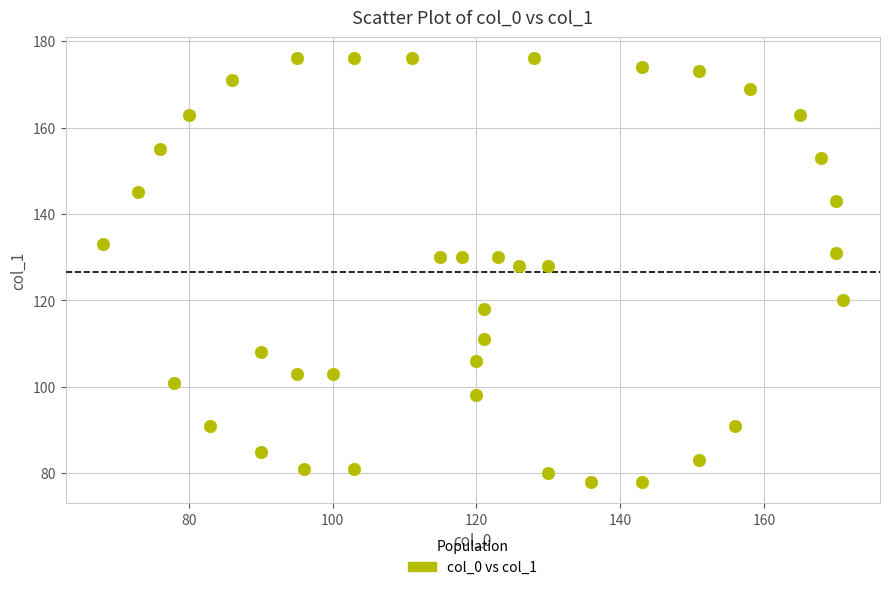

What is the range of Y values (max minus min)?

98